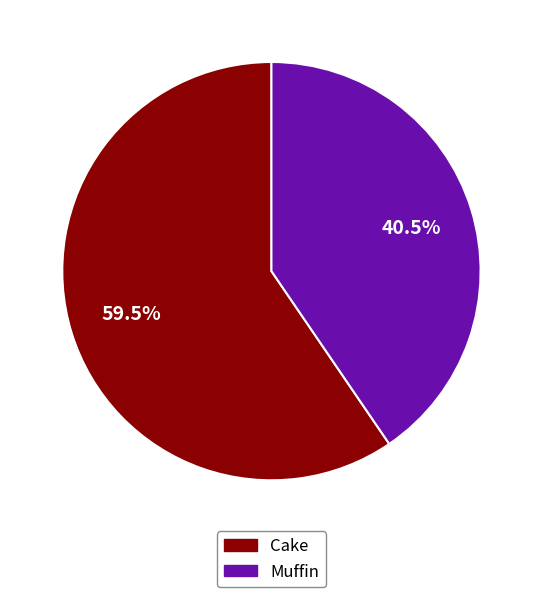

To the nearest percent, what is the average slice percentage?

50%